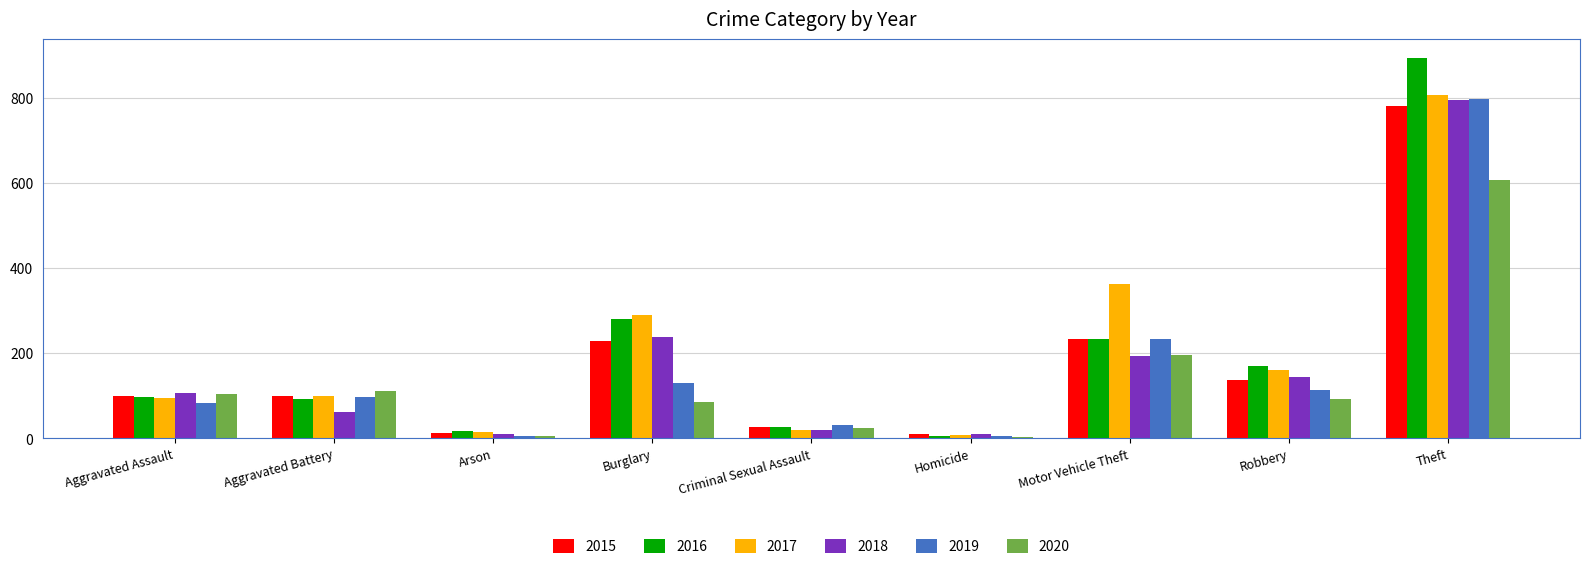

What value does the 2020 series have at Theft, to the nearest 50?

600